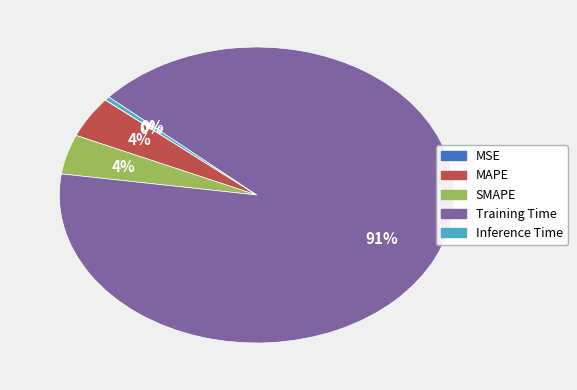

Between Inference Time and Training Time, which is larger?

Training Time